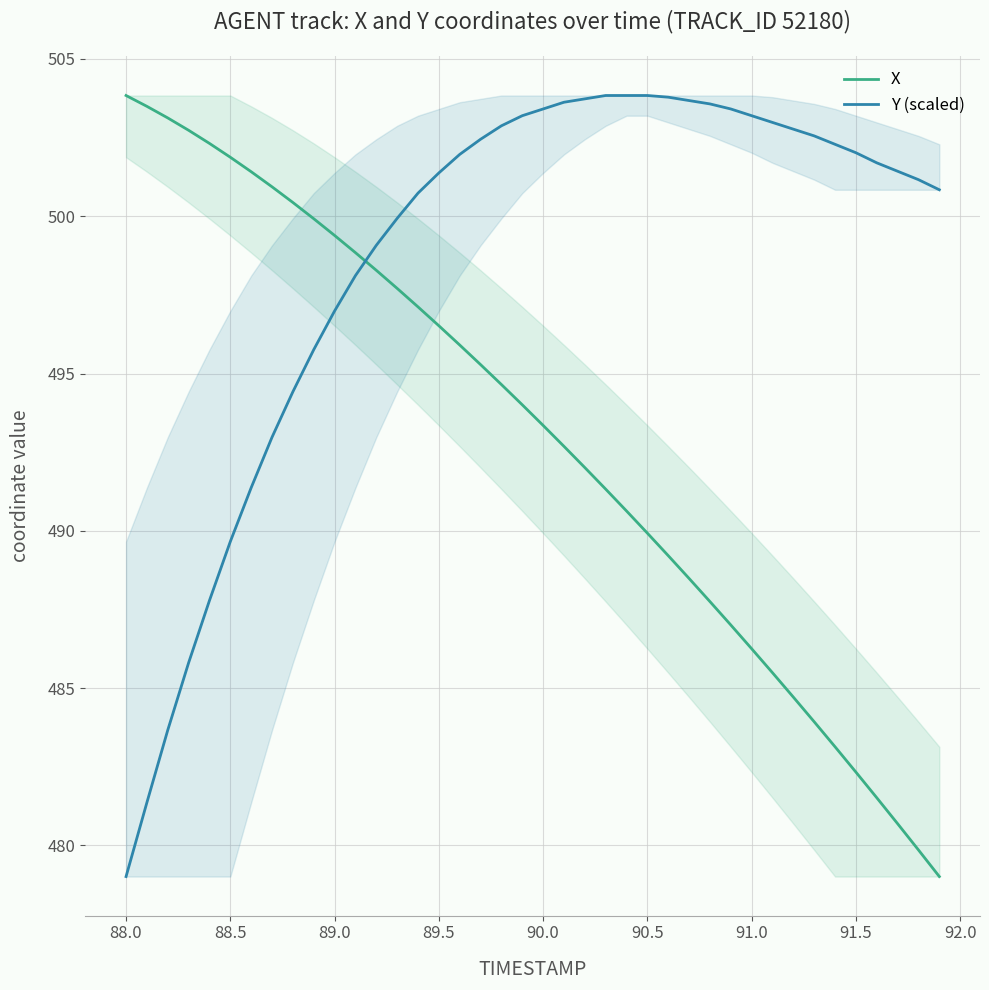

True or false: X and Y (scaled) intersect in this chart.

True